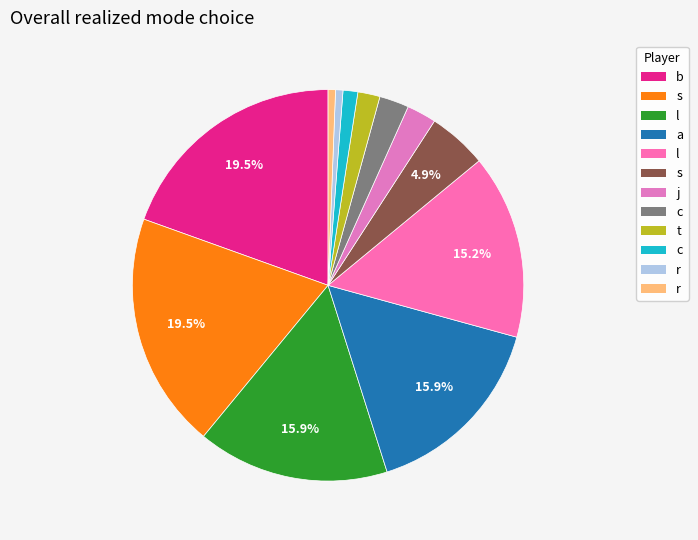

How many segments does this pie chart have?

12